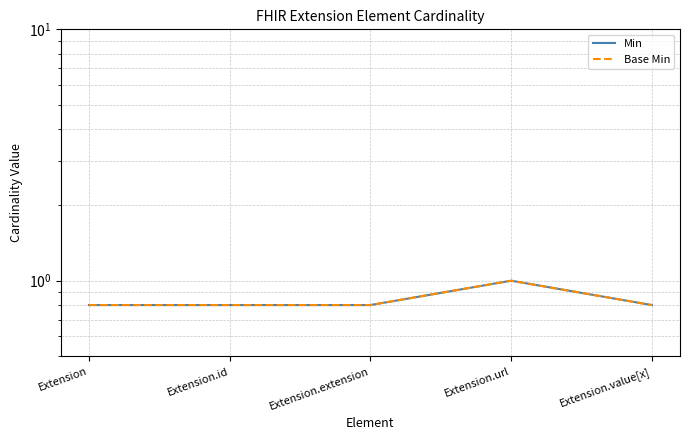

Count the number of data series in this chart.

2